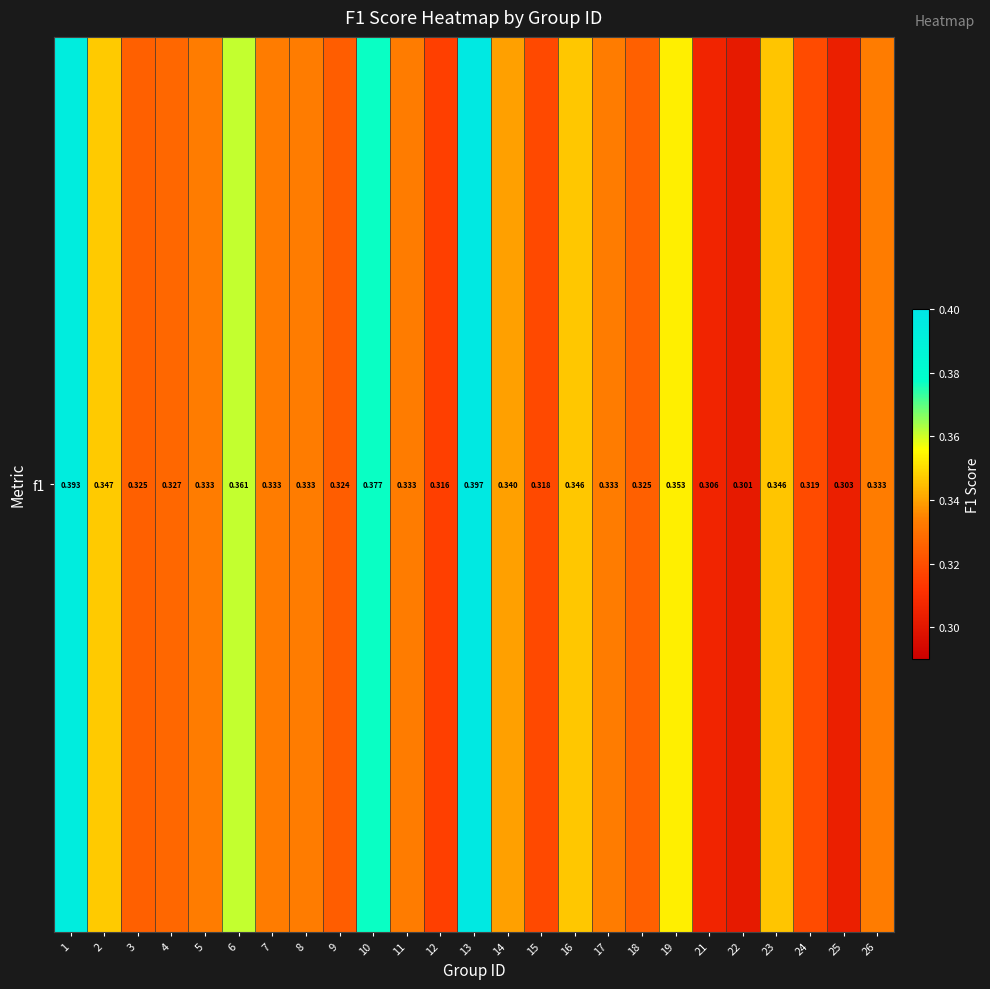

Reading left to right, list all the values displayed in this chart.

0.4	0.3	0.3	0.3	0.3	0.4	0.3	0.3	0.3	0.4	0.3	0.3	0.4	0.3	0.3	0.3	0.3	0.3	0.4	0.3	0.3	0.3	0.3	0.3	0.3